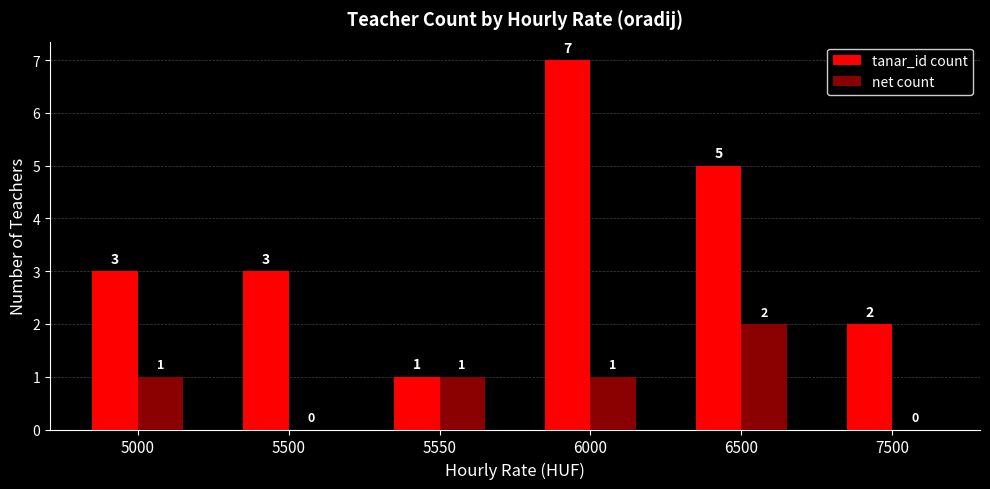

At which category does the chart reach its peak across all series?

6000